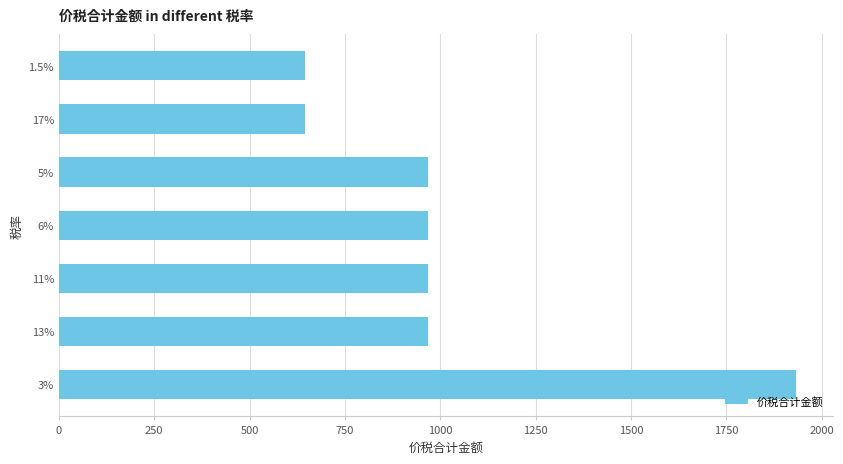

What is the smallest value displayed?

644.5